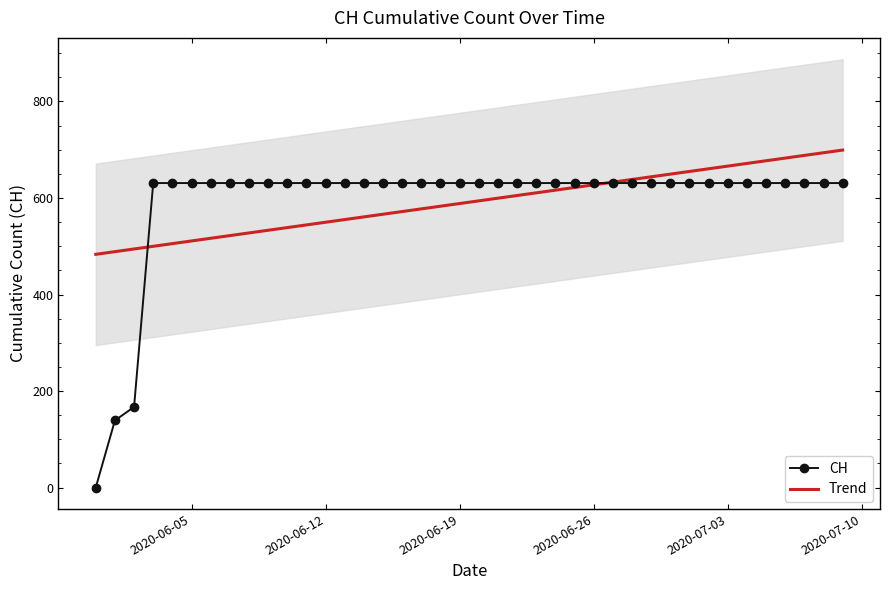

Which series has the largest total across all categories?

CH